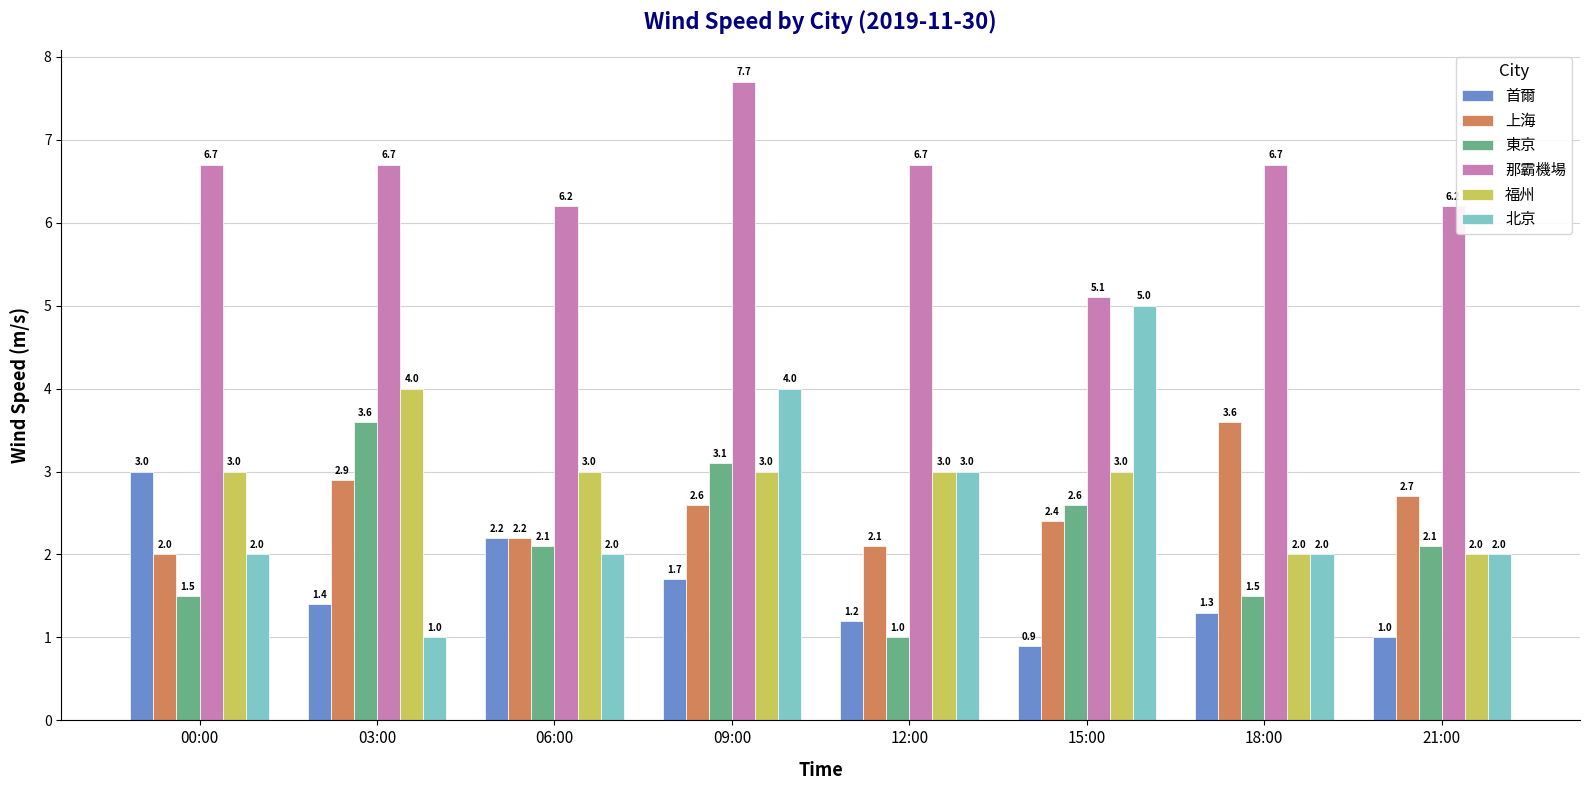

Are the bars horizontal?

No